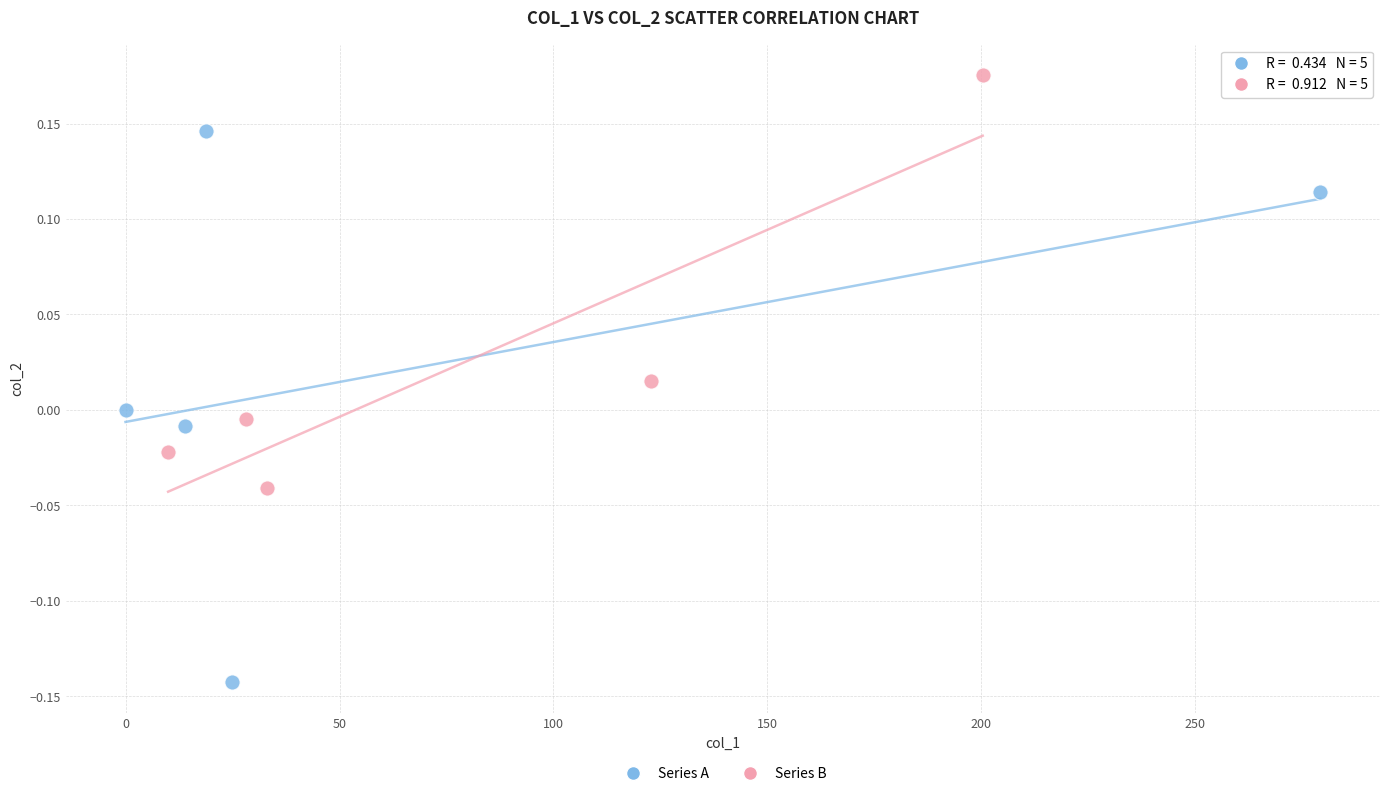

What are all the series names shown in the legend?

Series A, Series B